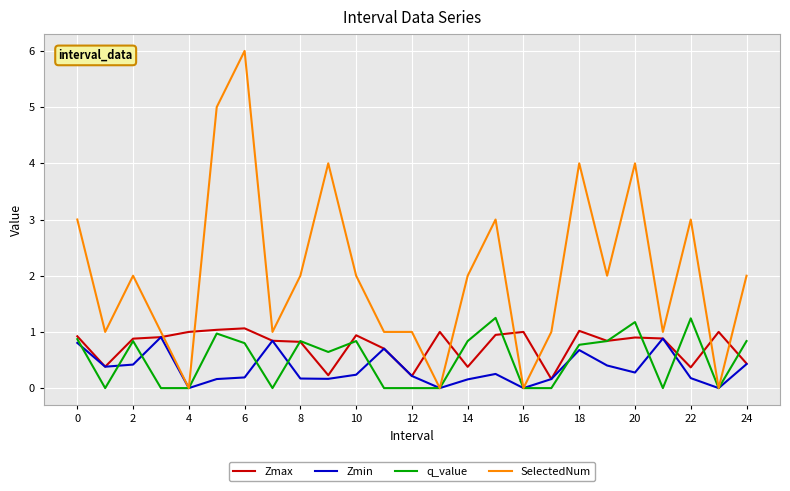

Which series has the largest total across all categories?

SelectedNum